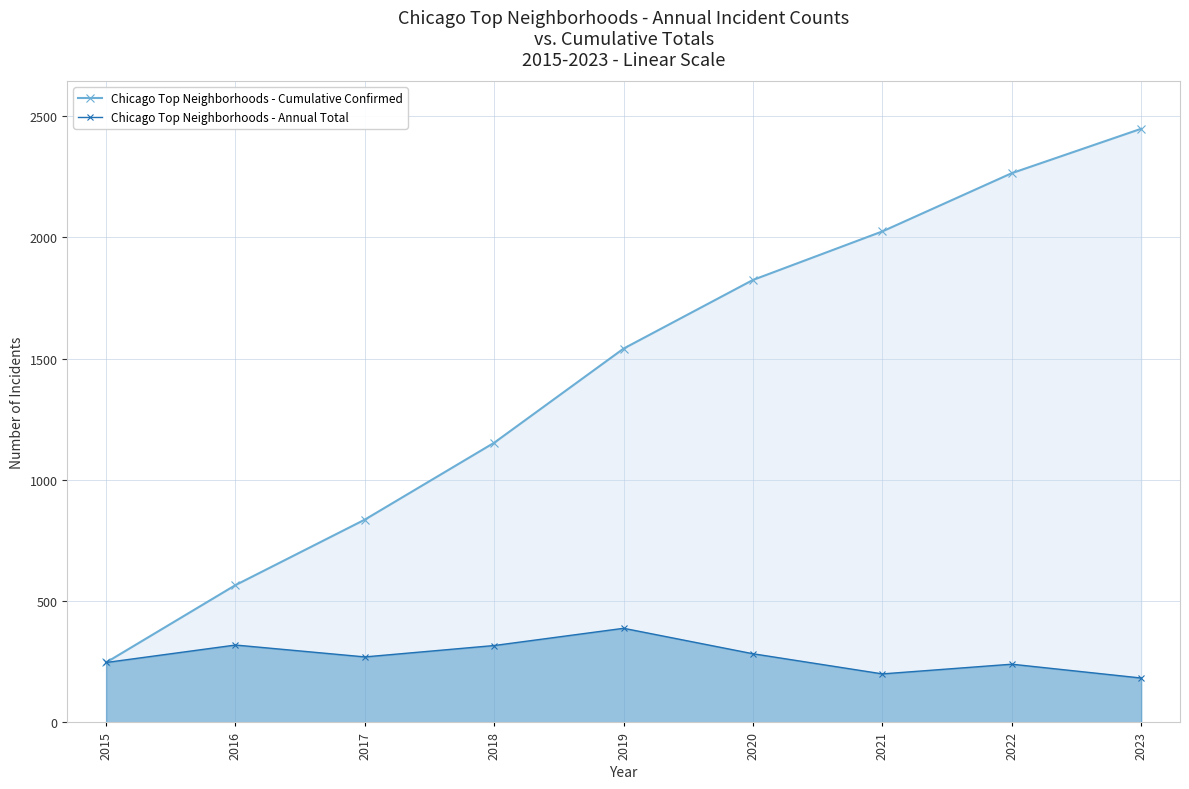

What is the total value across all series at 2017?

1106